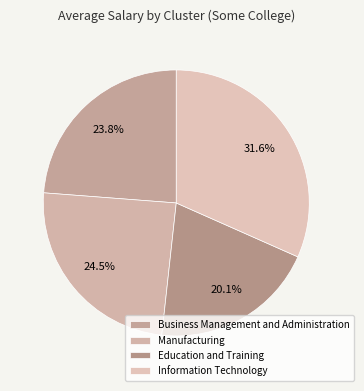

Which category has the smallest portion of the pie?

Education and Training